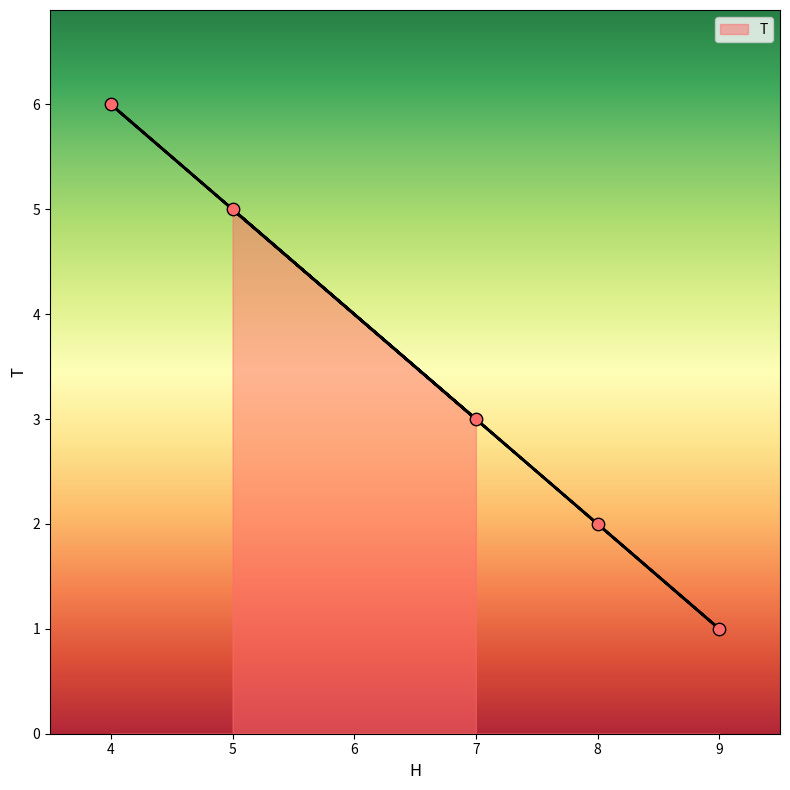

Between 5 and 8, which is larger?

5